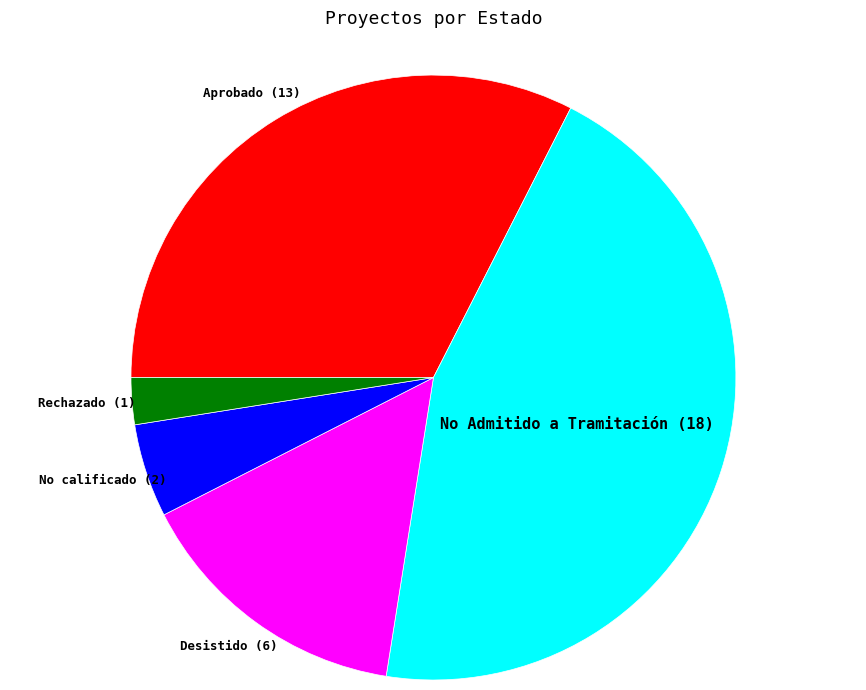

Is the sum of Rechazado (1) and No Admitido a Tramitación (18) greater than half?

No